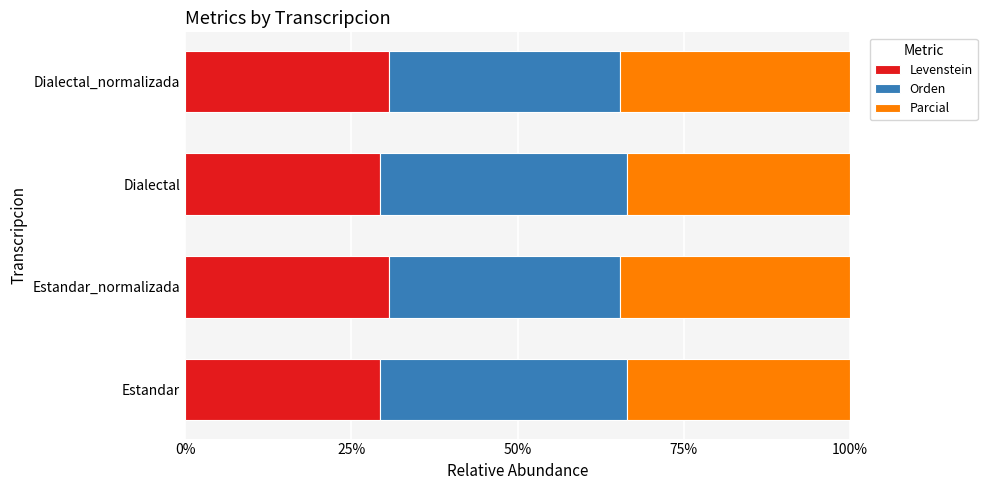

What is the total value across all series at Dialectal_normalizada?

100.0